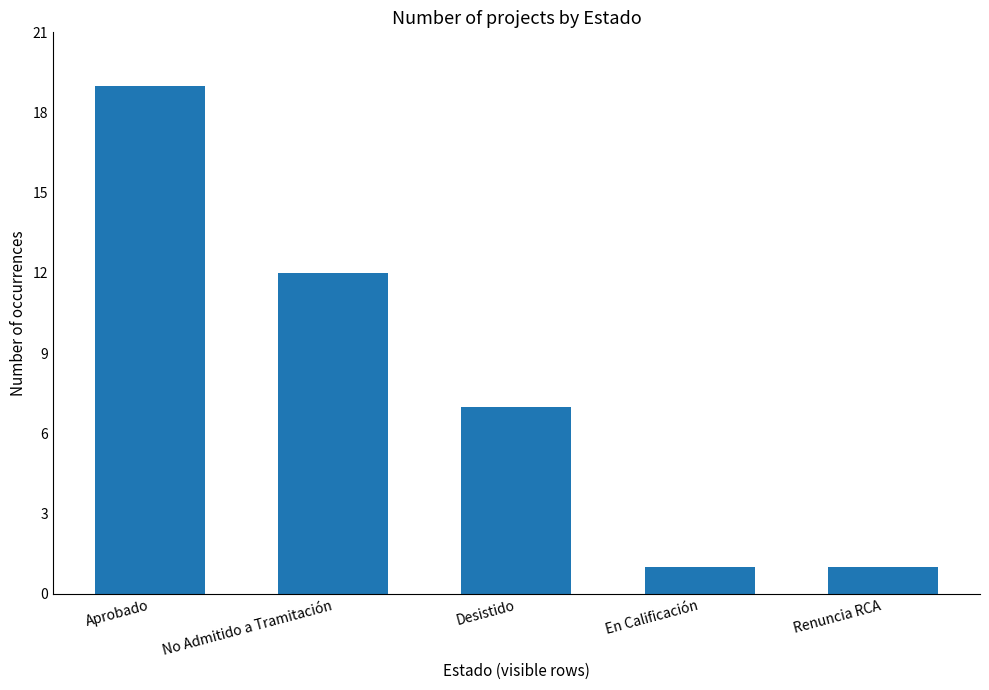

What is the ratio of the value at Aprobado to the value at Renuncia RCA?

19.0